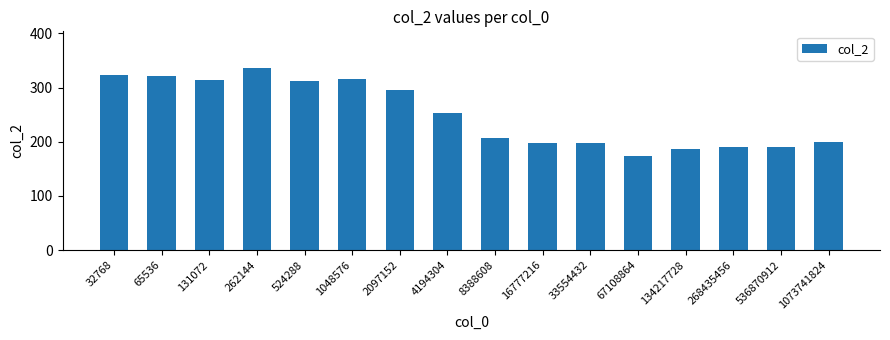

How many distinct data groups are displayed?

1